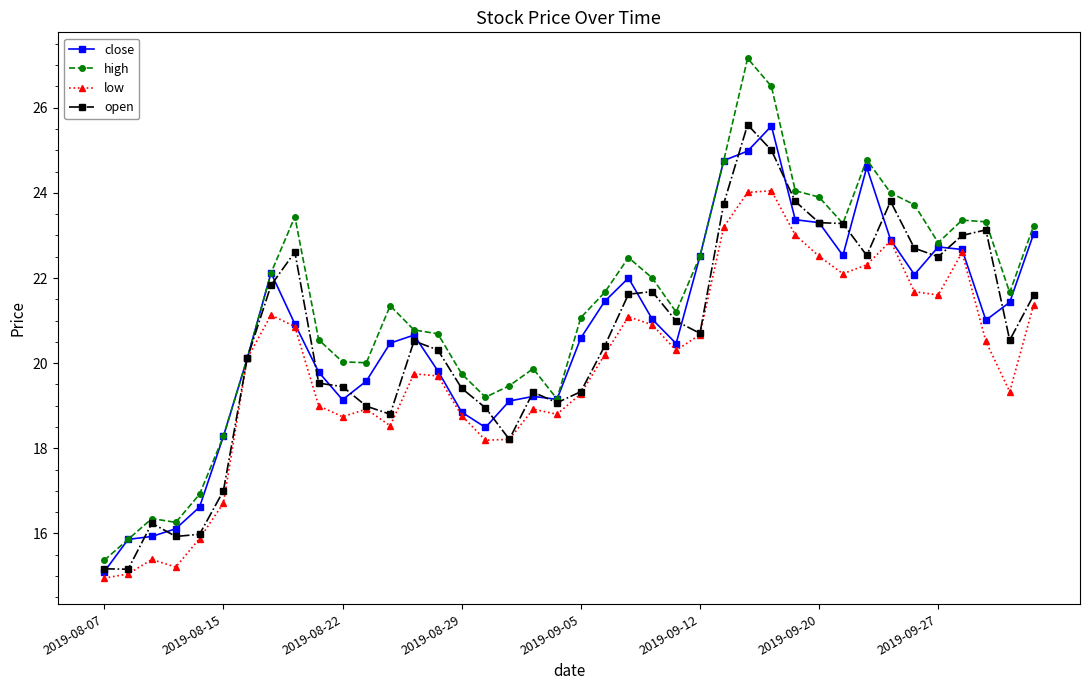

In high, how many points are lower than both neighbors (excluding endpoints)?

8